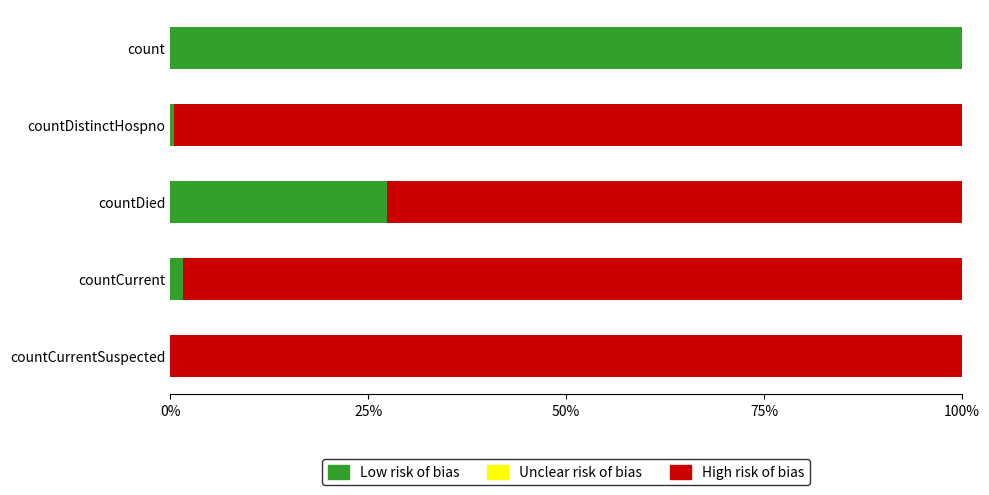

Is it true that Low risk of bias equals 54.4 at countCurrentSuspected?

False